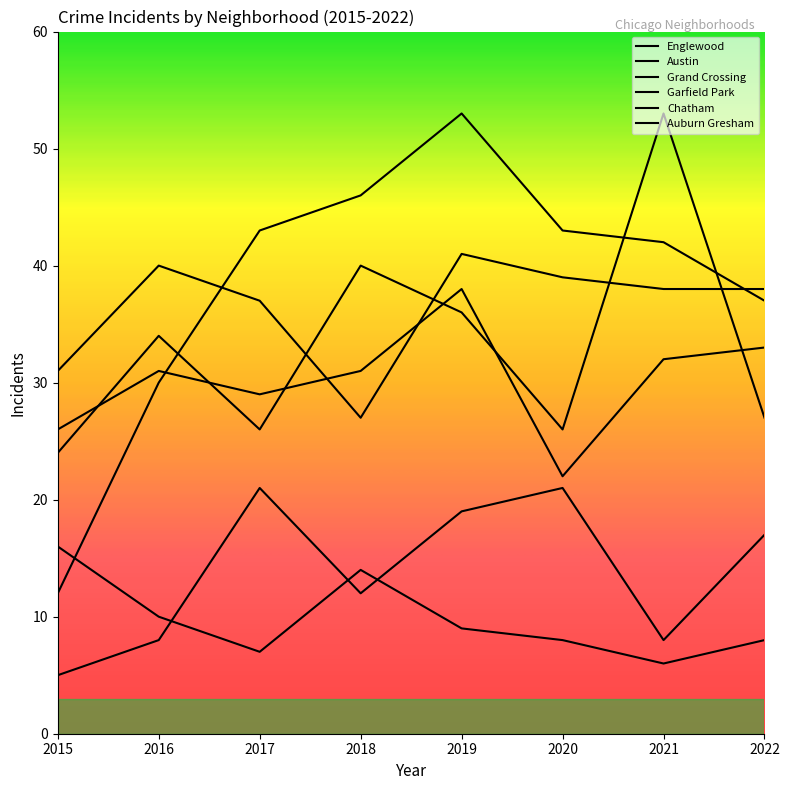

What is the value of the Garfield Park point at the 4th from the left?

46